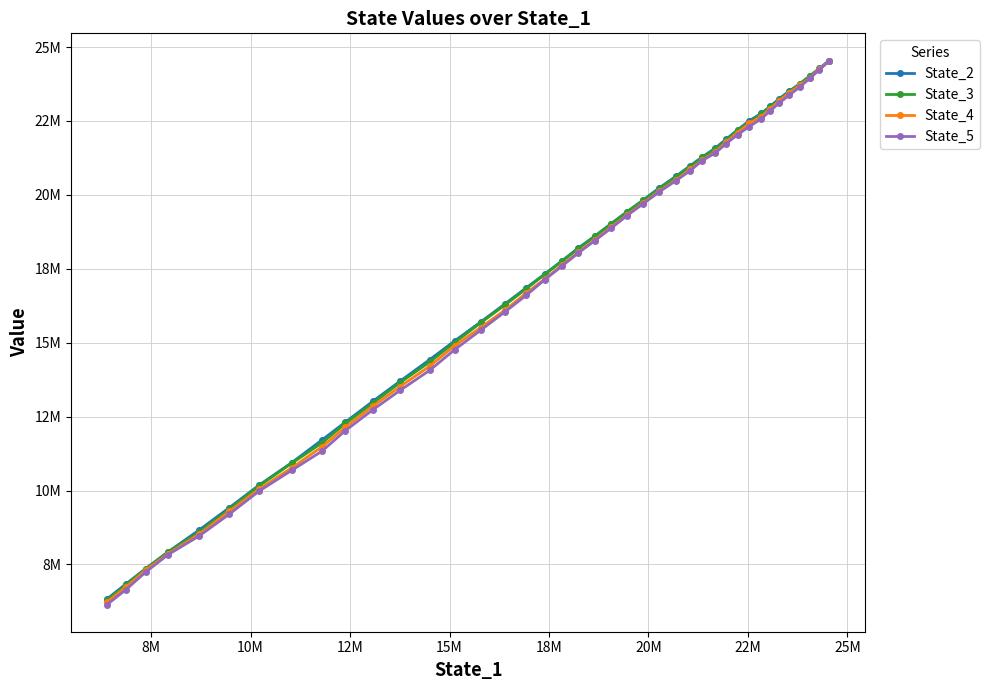

The value of State_5 at 38 is 11308435.8. True or false?

False